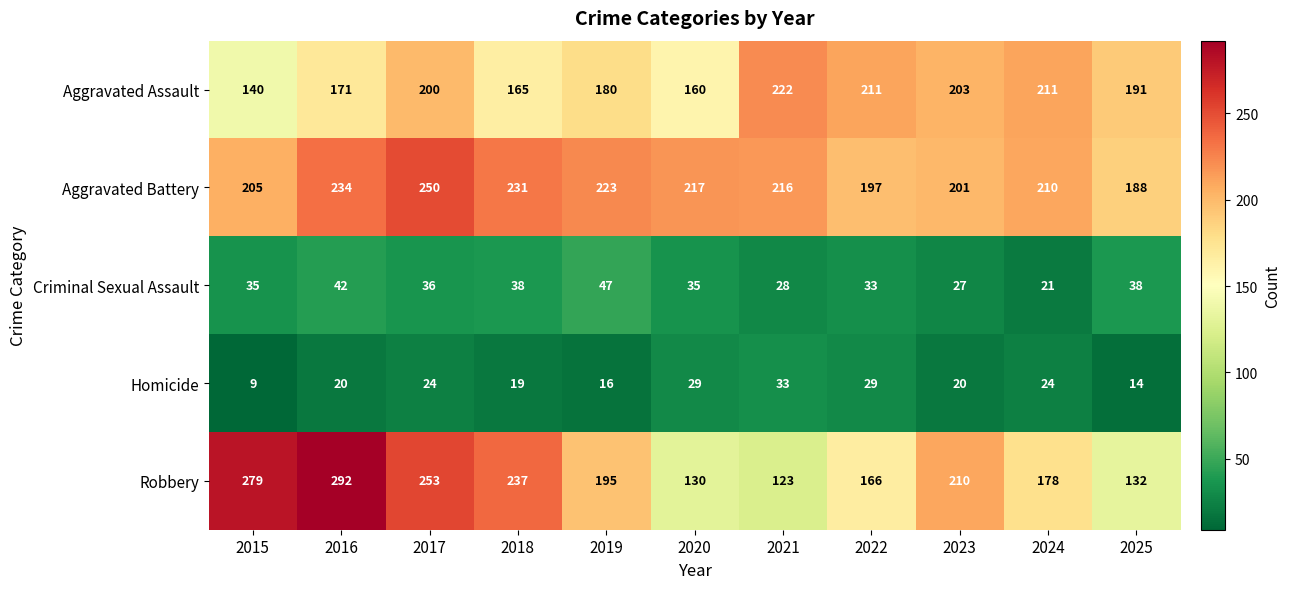

What is the difference between the Aggravated Assault values at 2015 and 2023?

63